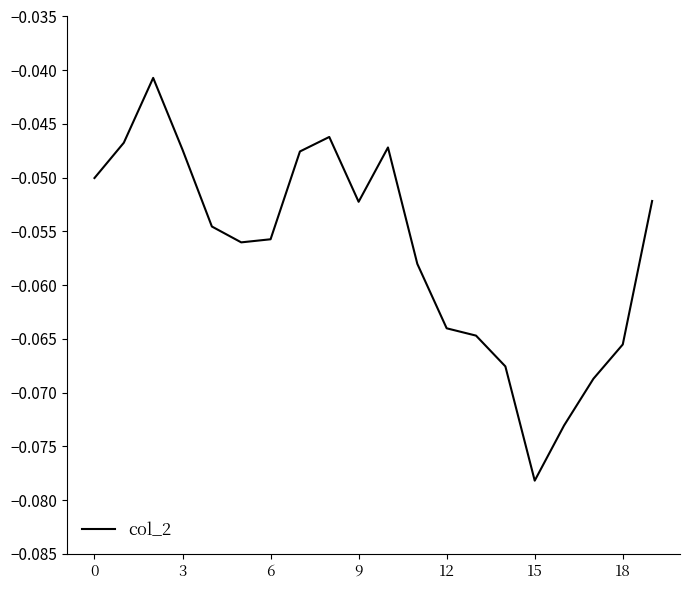

True or false: the data shows -0.0 at 15.

False